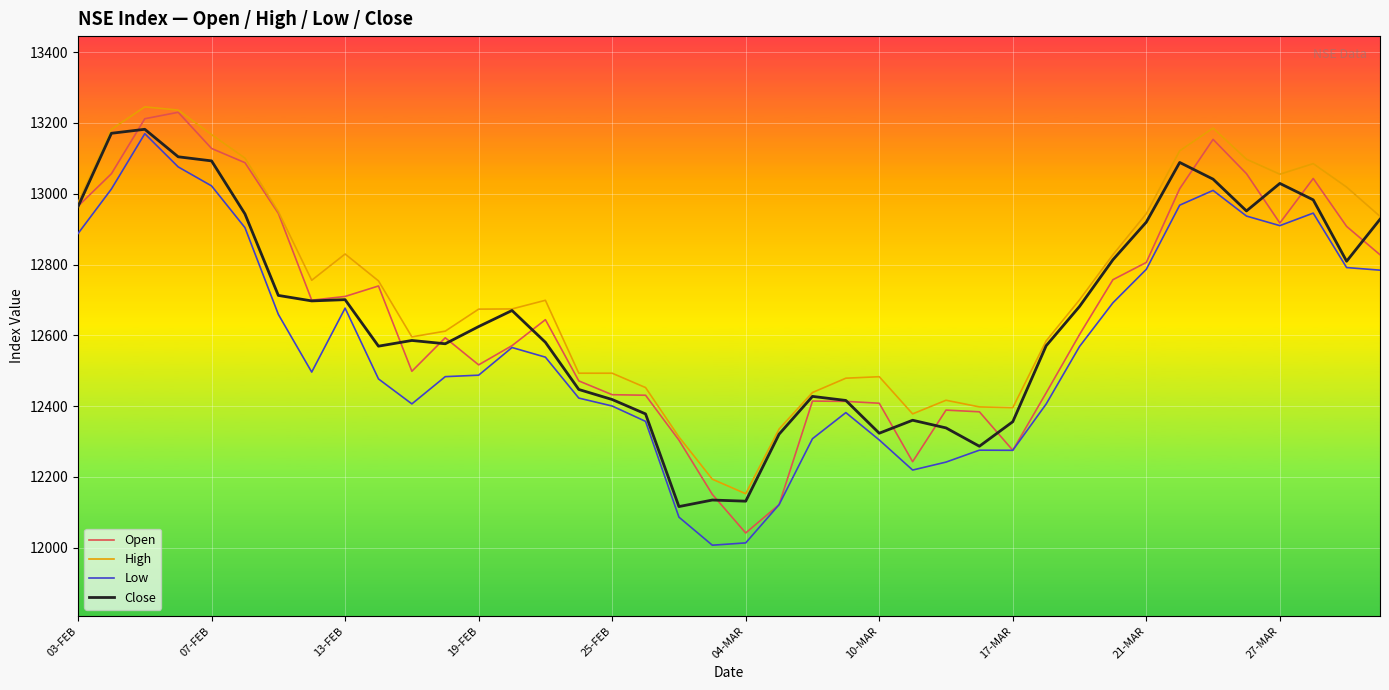

True or false: High and Low intersect in this chart.

False